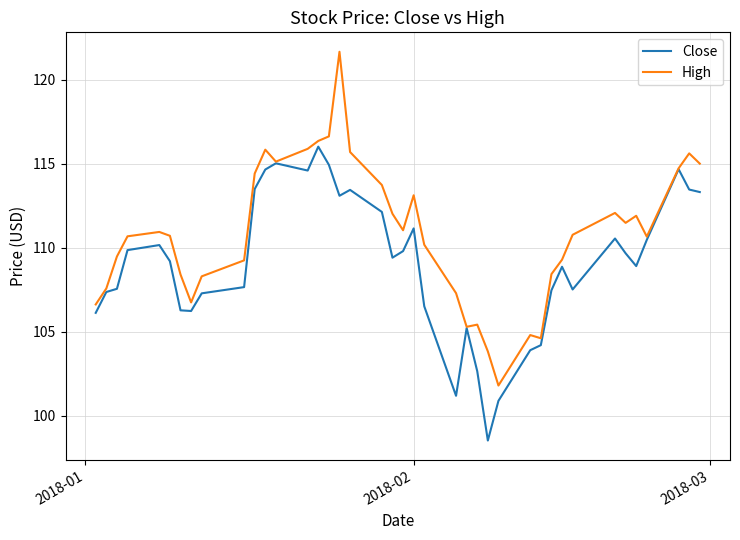

List the series in order of their peak value, lowest first.

Close, High